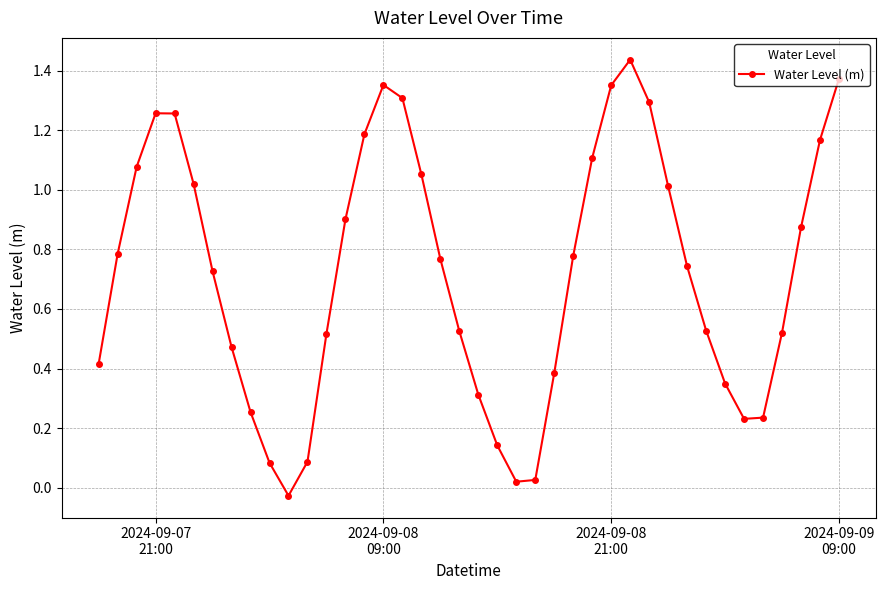

How many values are below zero?

1